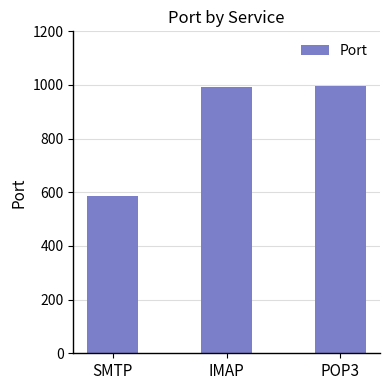

What is the difference between the maximum and minimum values?

408